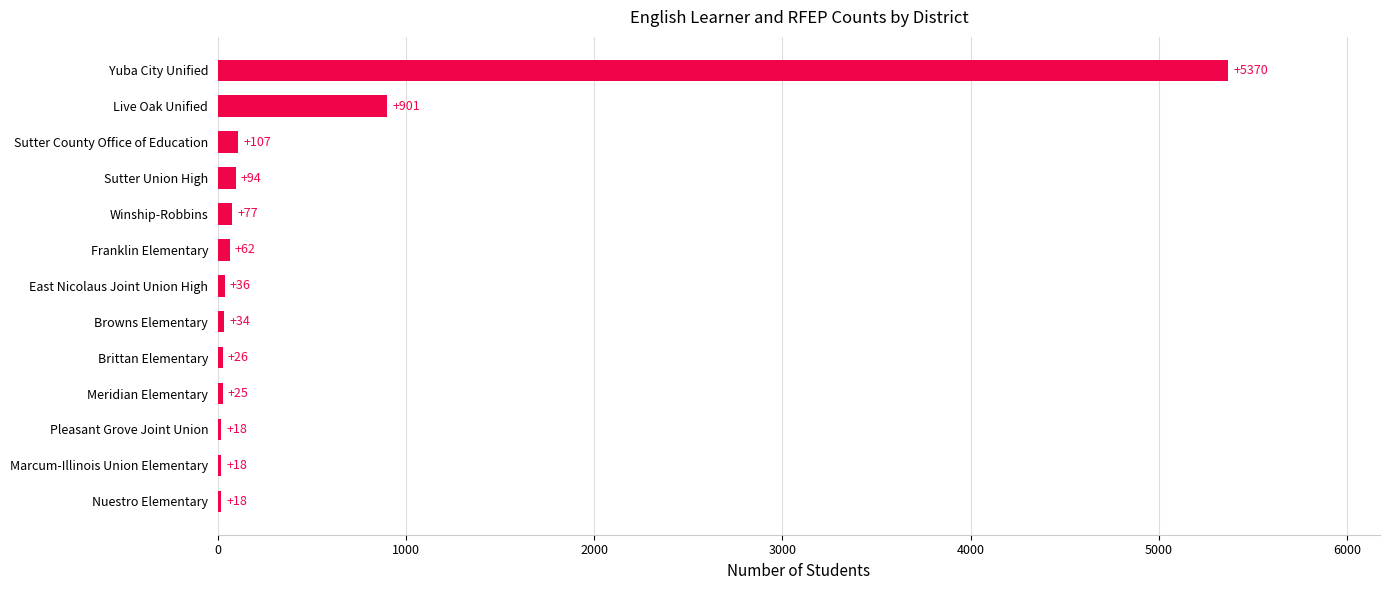

What is the sum of the values at Live Oak Unified and Meridian Elementary?

926